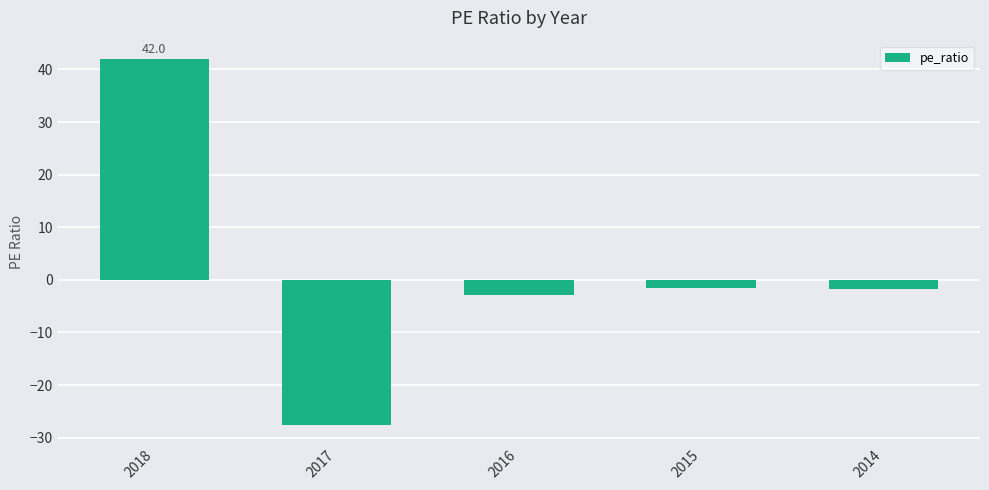

True or false: the data shows -2.9 at 2016.

True